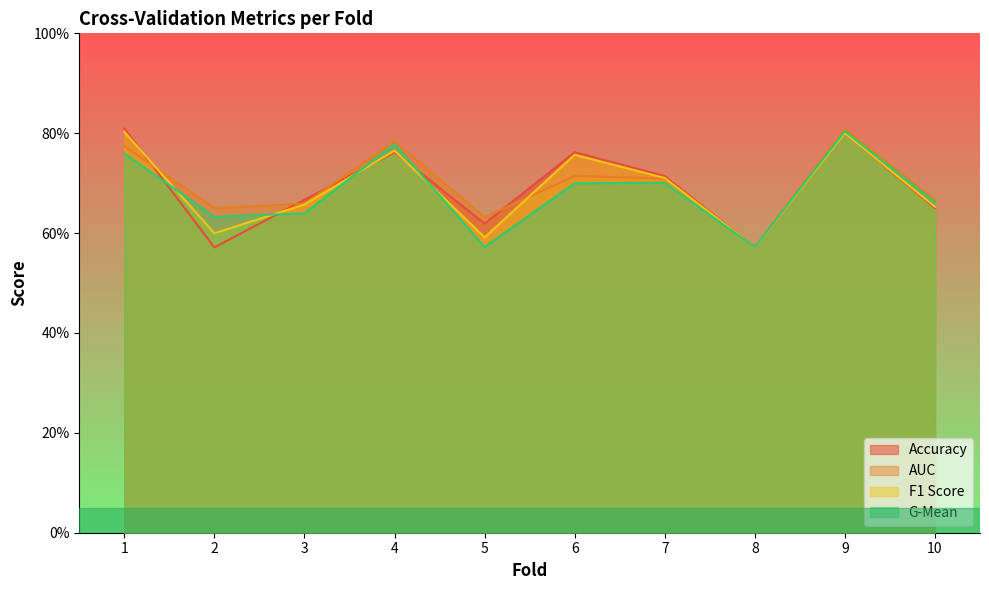

What are all the series names shown in the legend?

Accuracy, AUC, F1 Score, G-Mean